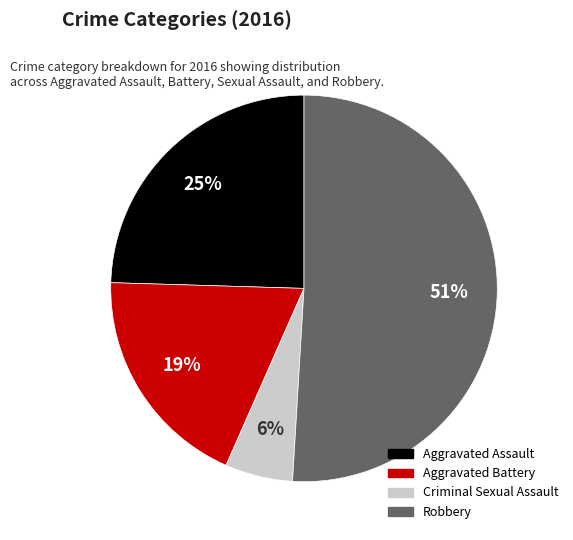

How many slices are in this pie chart?

4